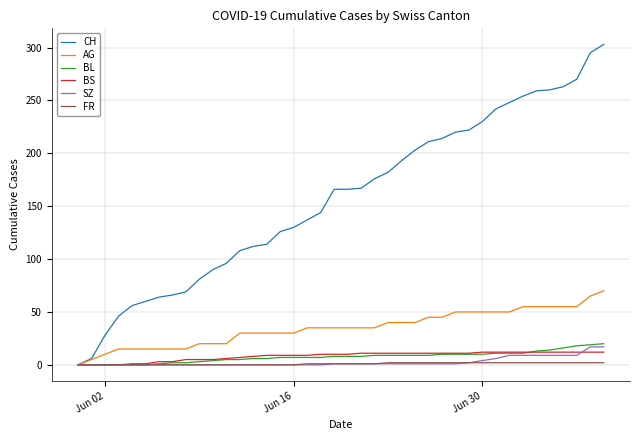

Which series has the largest range (max minus min)?

CH